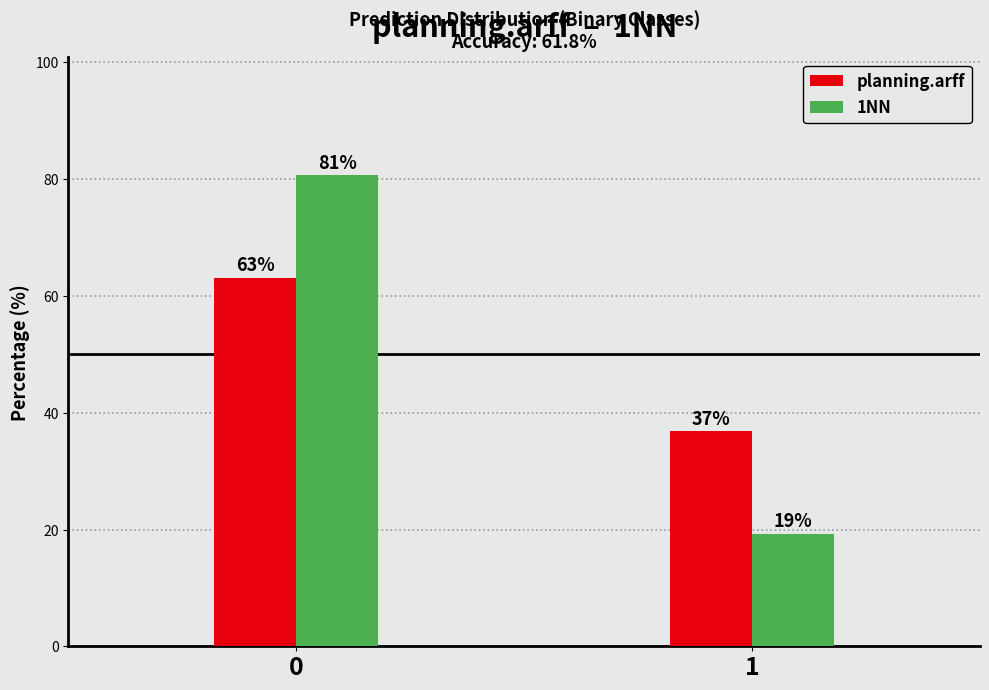

True or false: 1NN has a value of 19.3 at 1.

True